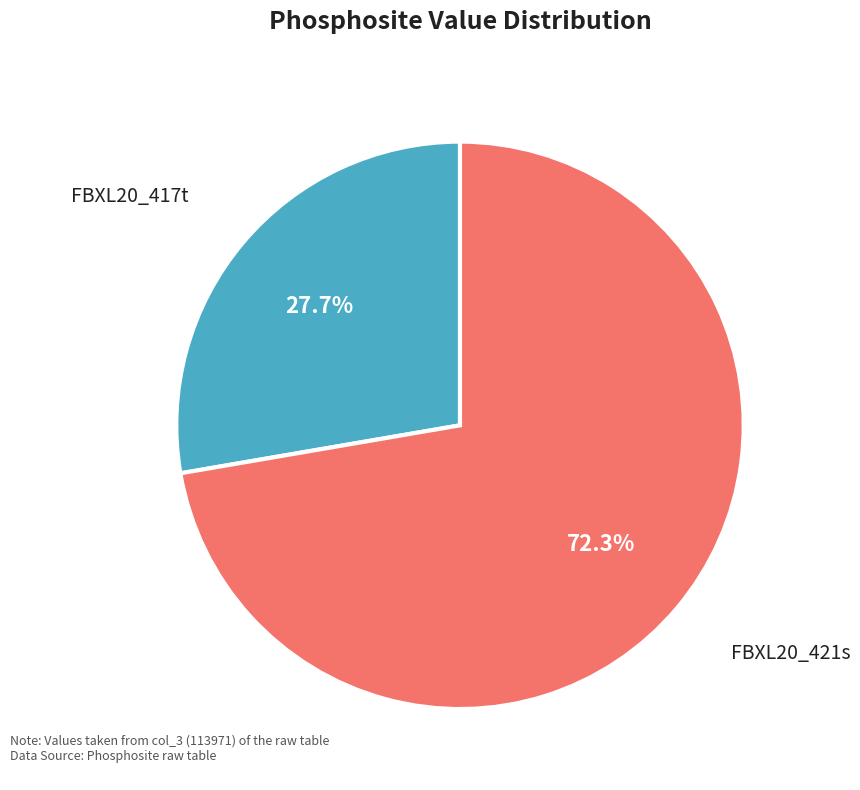

Is there a majority slice in this chart?

Yes